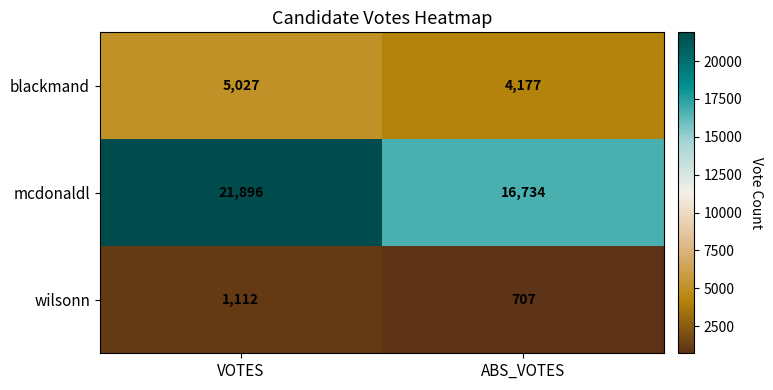

What is the difference between the maximum and minimum values in the wilsonn series?

405